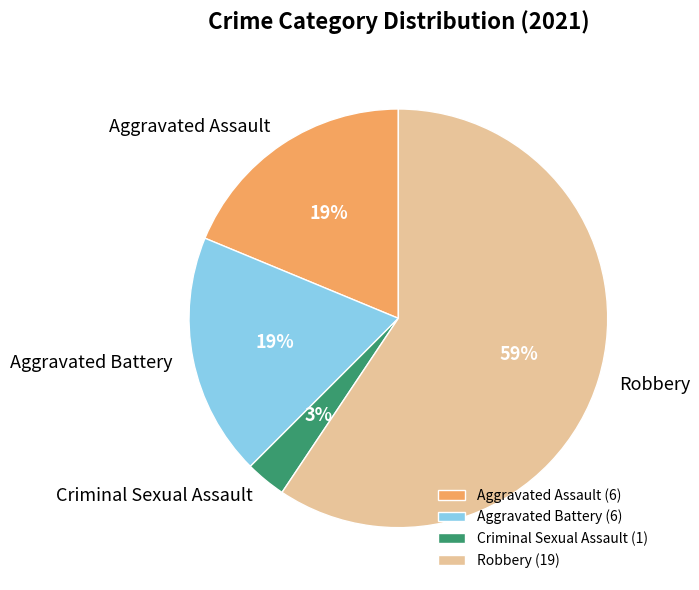

Is it true that Robbery is 59% of the pie?

True